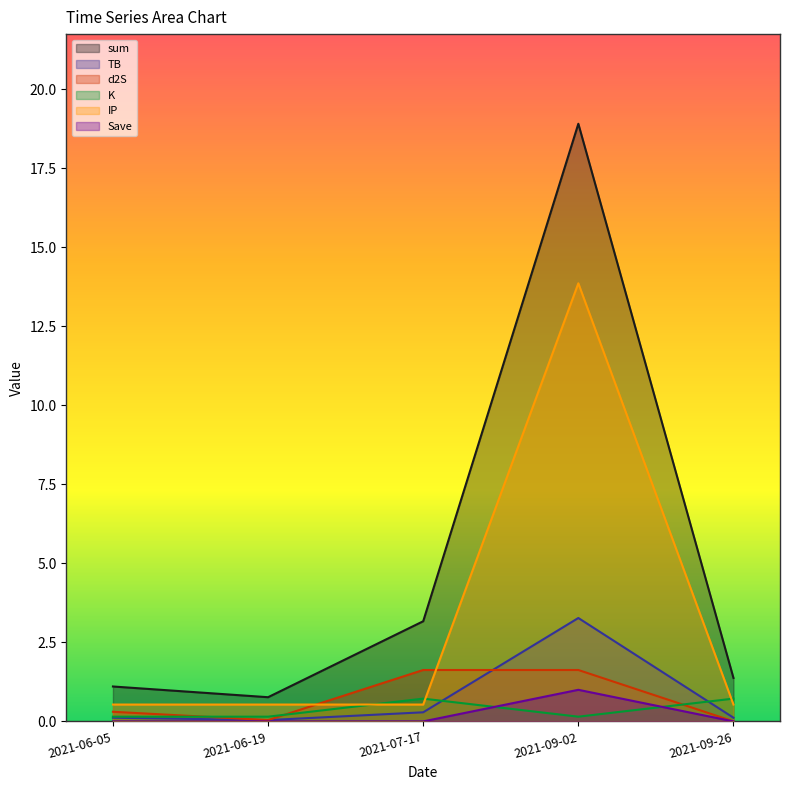

Which series has the widest spread of values?

sum